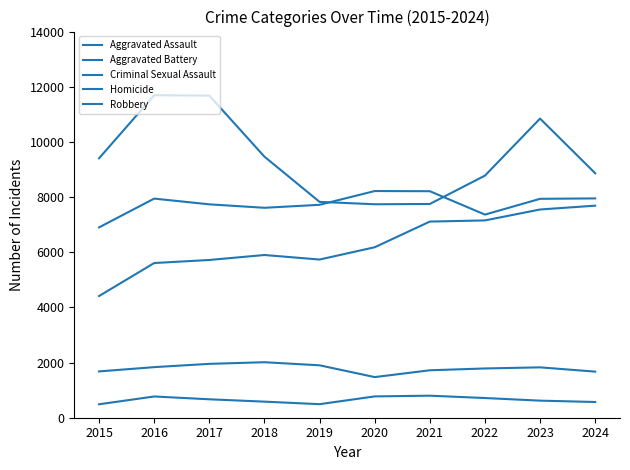

What is the total value across all series at 2021?

25591